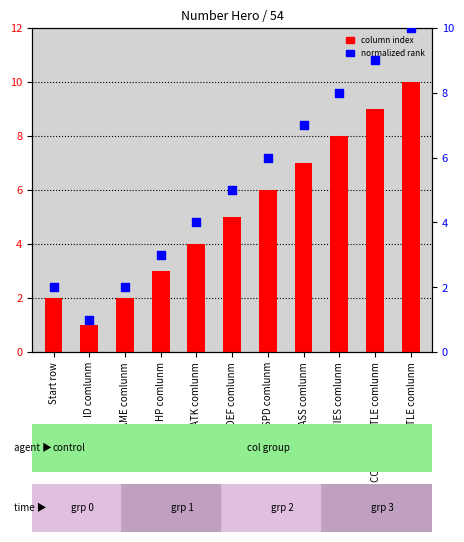

Which series reaches the minimum Y coordinate?

column index